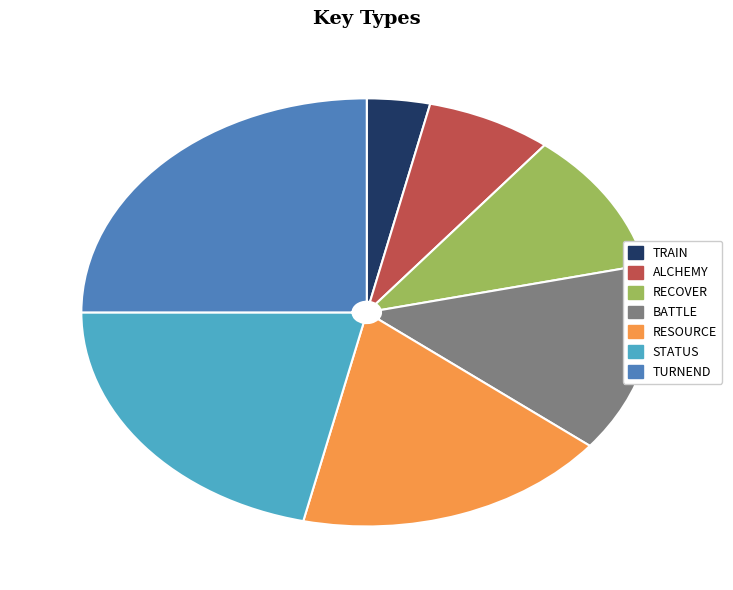

How many slices are in this pie chart?

7